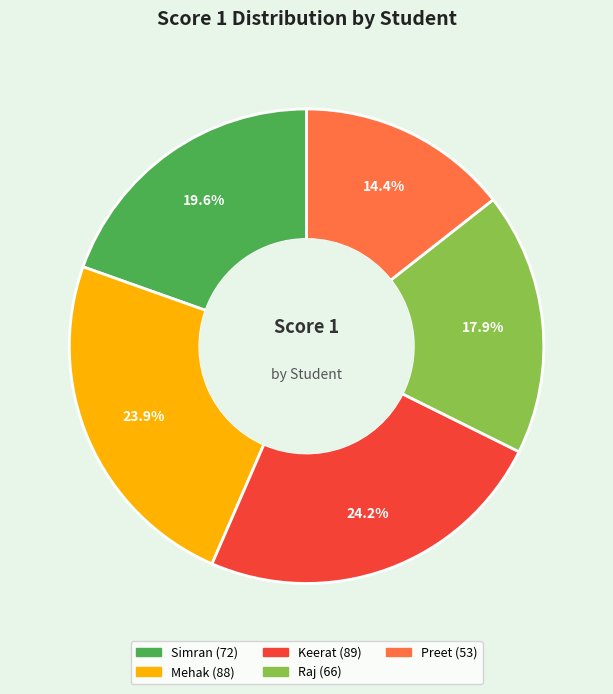

Which slice is the smallest?

Preet